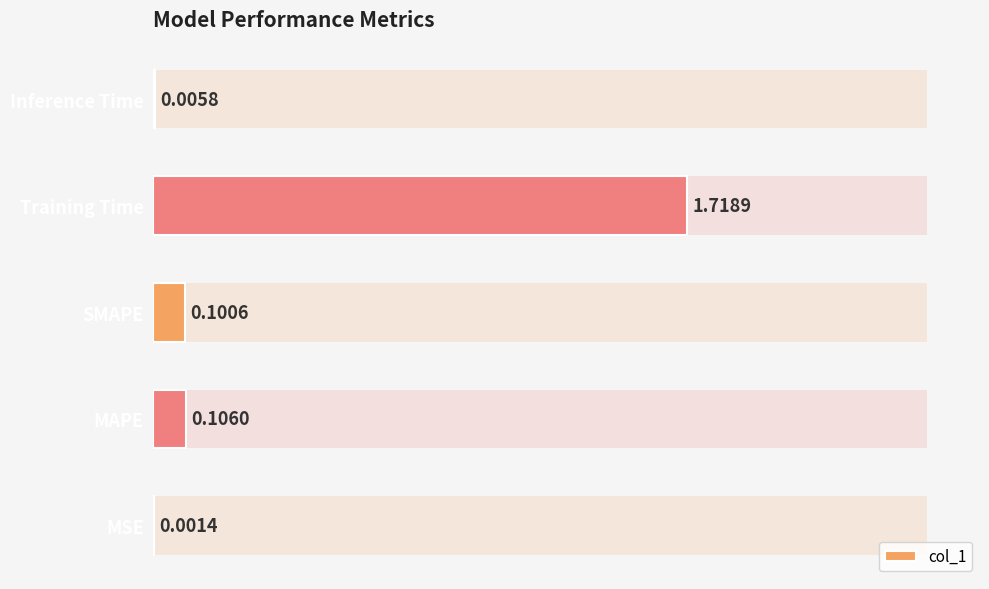

Rank the categories by value from lowest to highest.

MSE, Inference Time, SMAPE, MAPE, Training Time